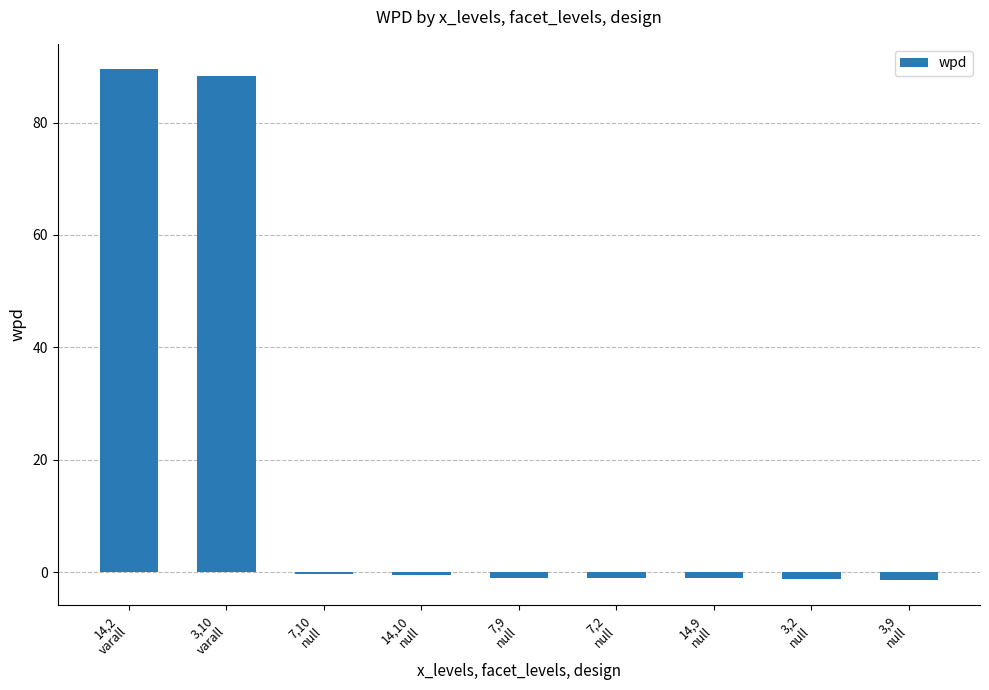

What is the label of the 4th bar from the right?

7,2
null